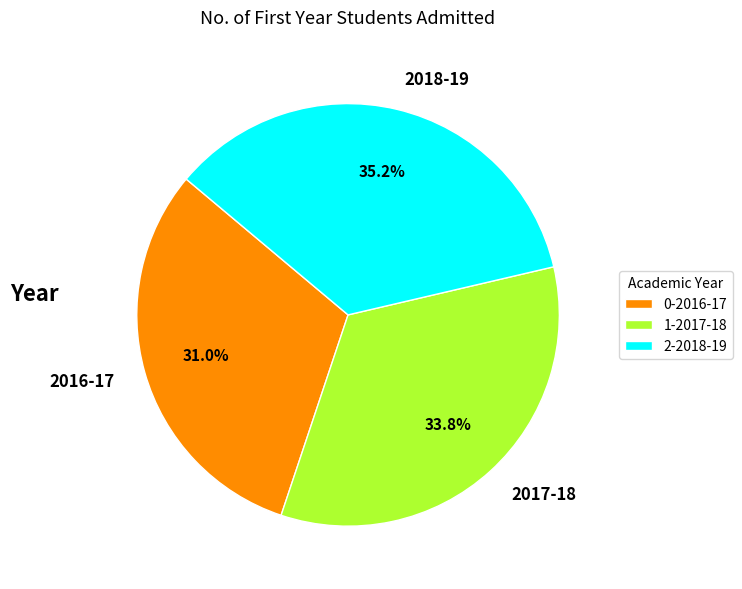

The 2017-18 slice represents 39% of the pie. True or false?

False